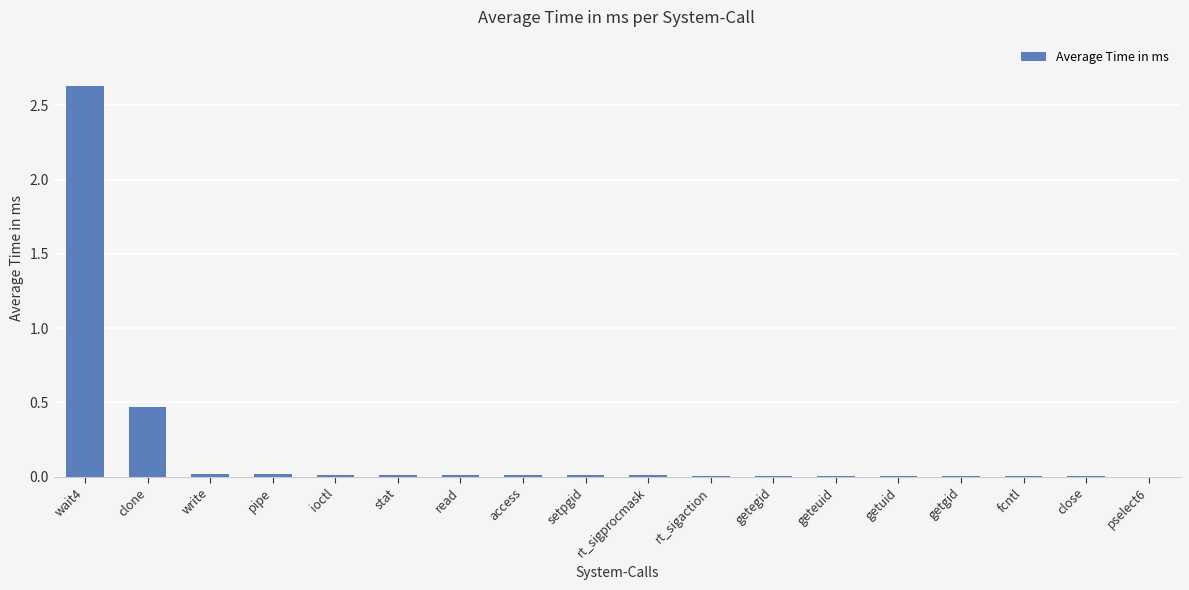

At which category does the chart reach its peak across all series?

wait4